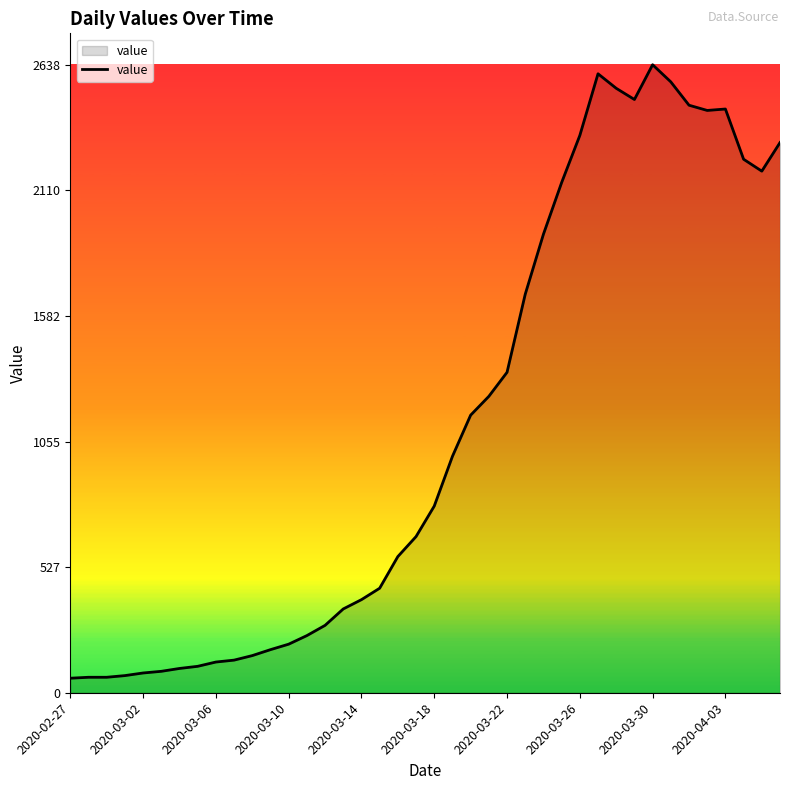

What is the sum of all values?

44951